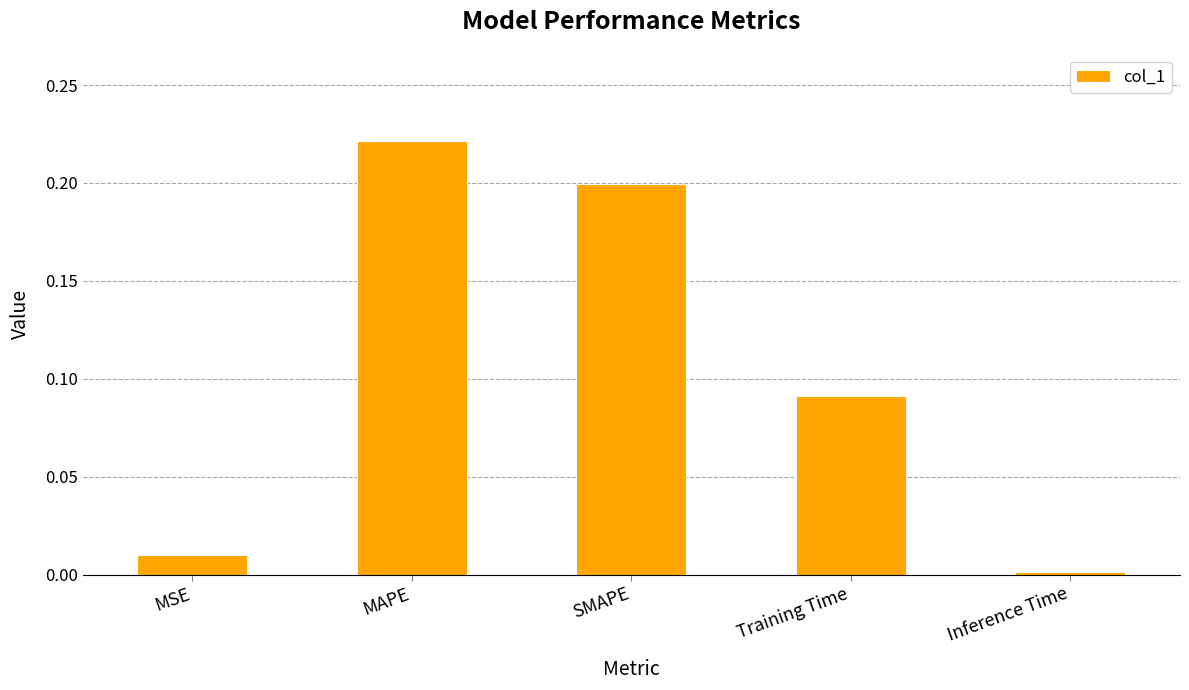

Which has a higher value, SMAPE or Inference Time?

SMAPE